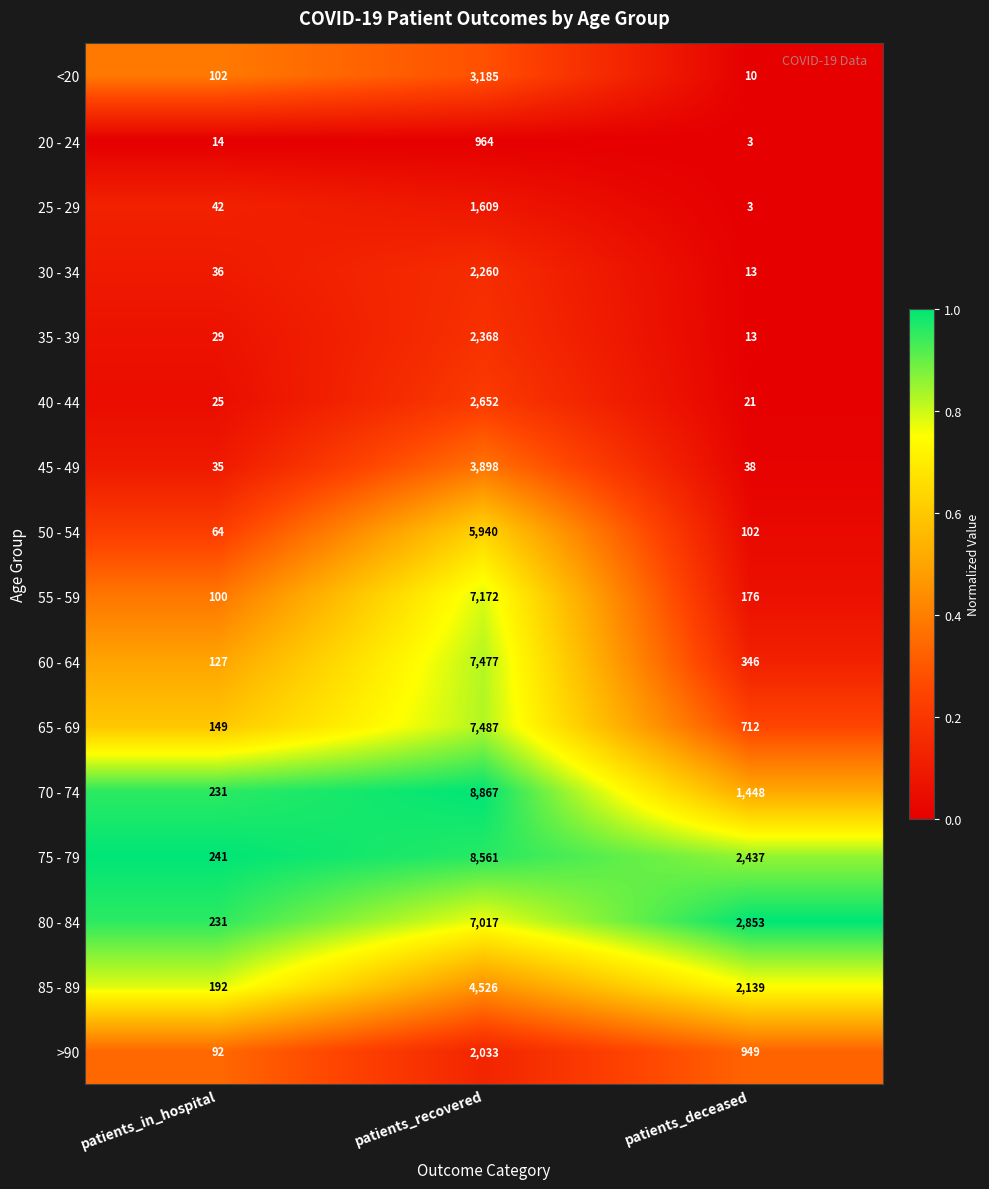

What is the minimum value shown in the chart?

3